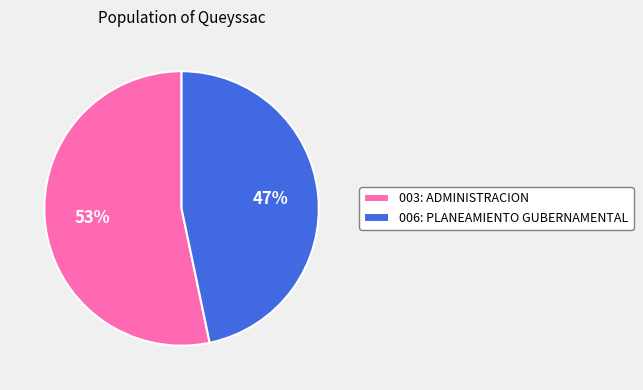

To the nearest percent, what portion does 003: ADMINISTRACION represent?

53%